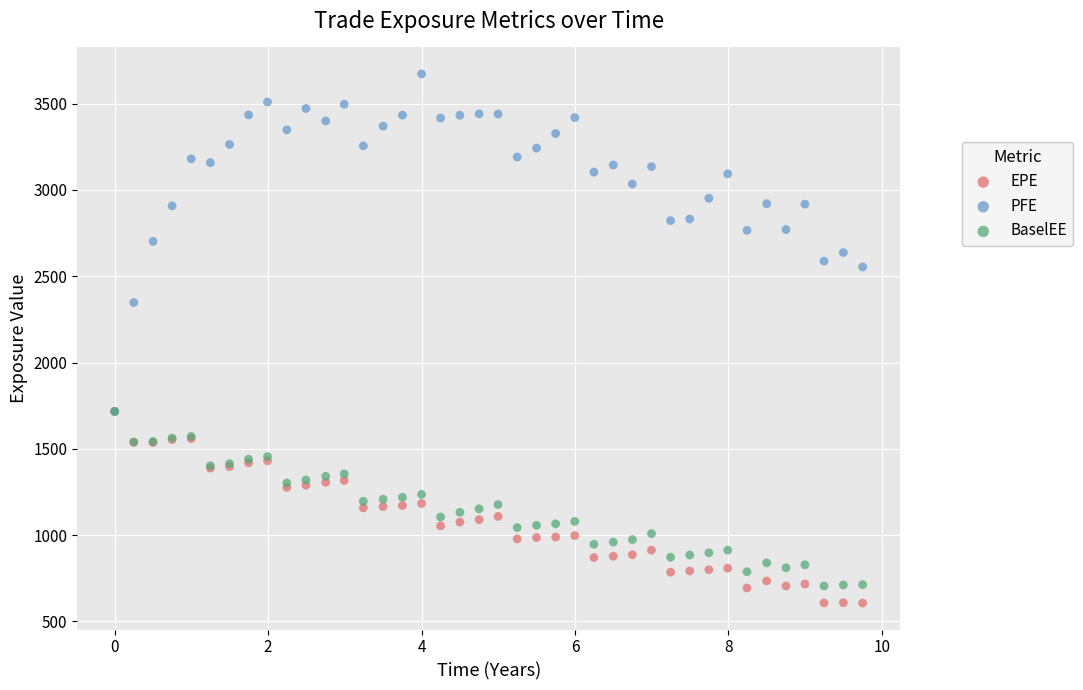

Which series contains the lowest Y value?

EPE